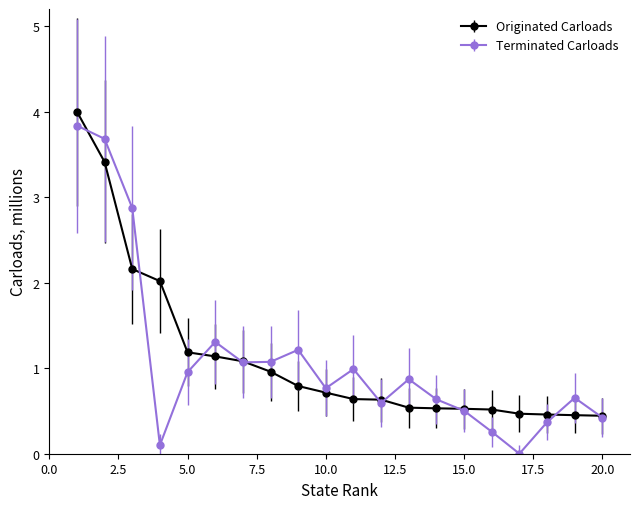

True or false: Originated Carloads and Terminated Carloads cross at least once.

True